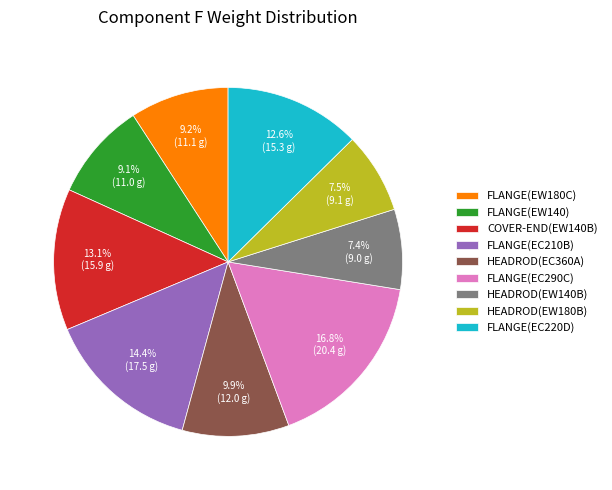

The FLANGE(EC210B) slice represents 14% of the pie. True or false?

True